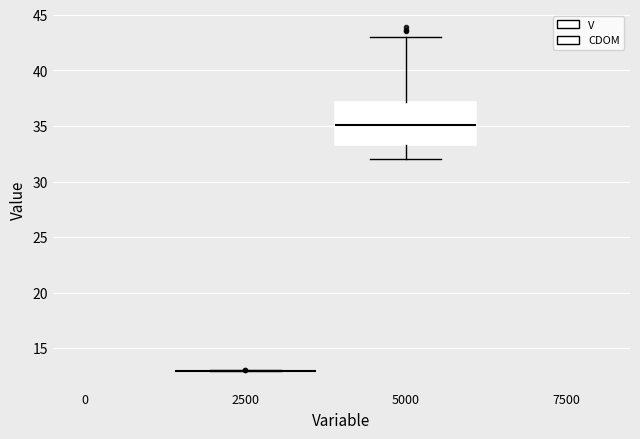

Reading left to right, transcribe this box plot: for each box, give where its median line is, the range the box spans, and where its two whiskers end, as read against the y-axis. The values are not printed on the chart, so give them approximately, as read against the axis.

2500: box collapsed to a line at 13.0, whiskers 13.0 to 13.0
5000: median 35.0, box 33.5 to 37.0, whiskers 32.0 to 43.0